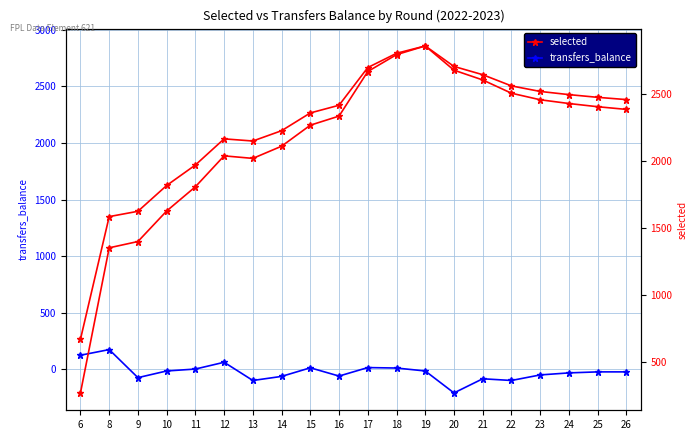

At which category does transfers_balance reach its first local valley?

9